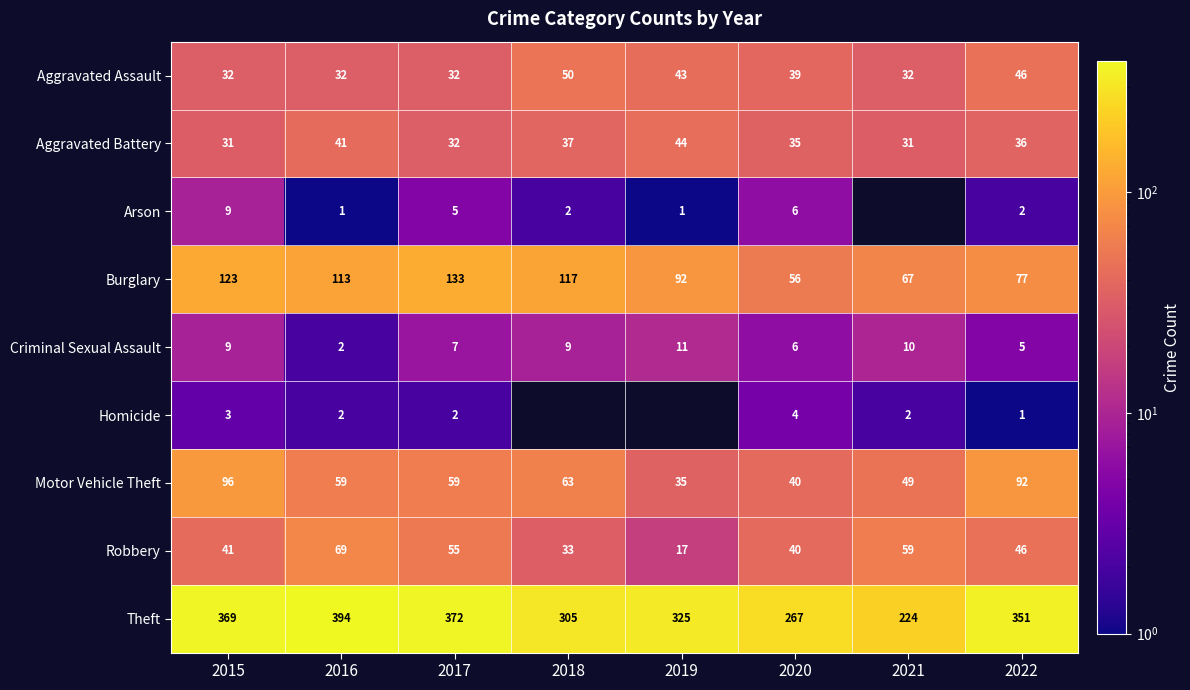

At which category is the sum across all series the highest?

2015